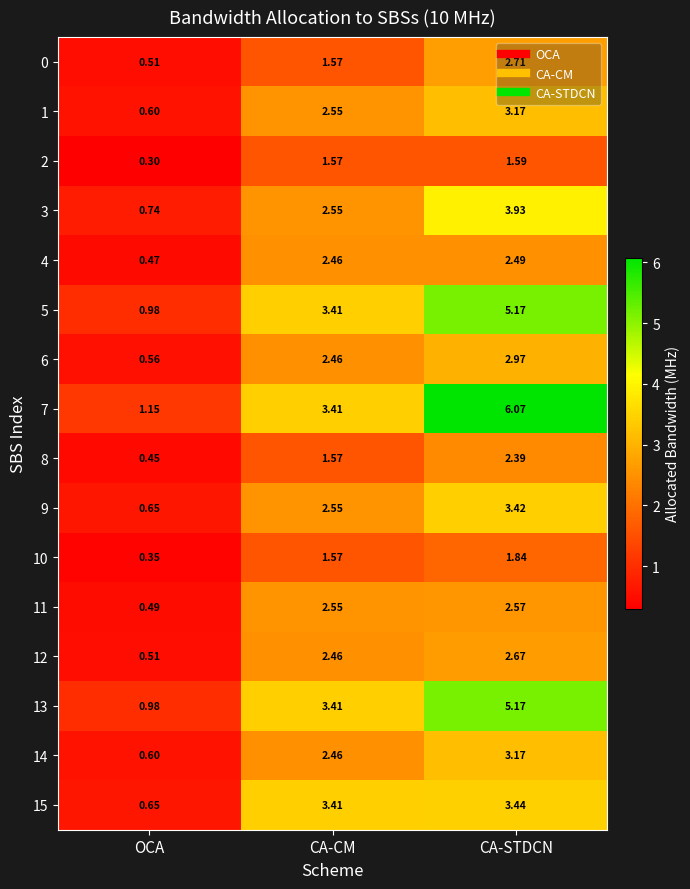

Which label corresponds to the smallest value in the chart?

OCA